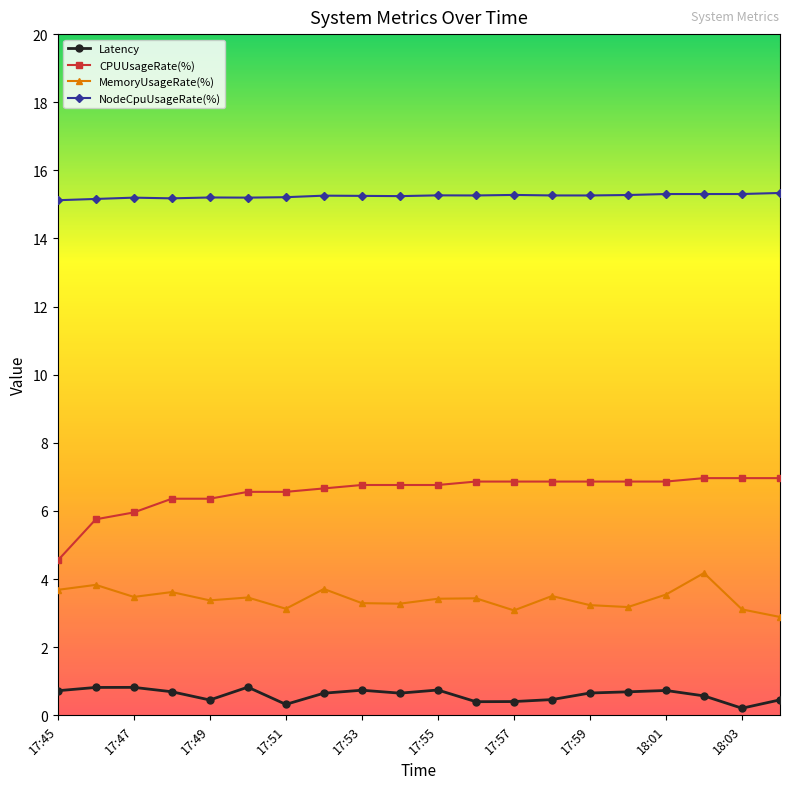

Count the NodeCpuUsageRate(%) values in the range 15 to 16.

20